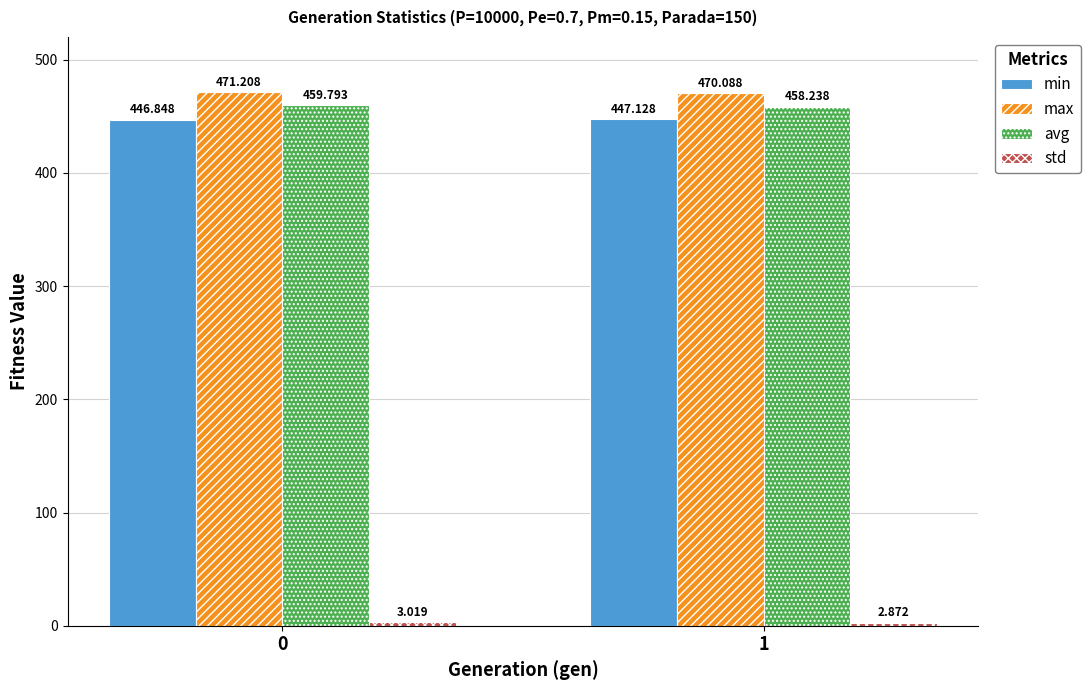

How many groups of bars are there?

2